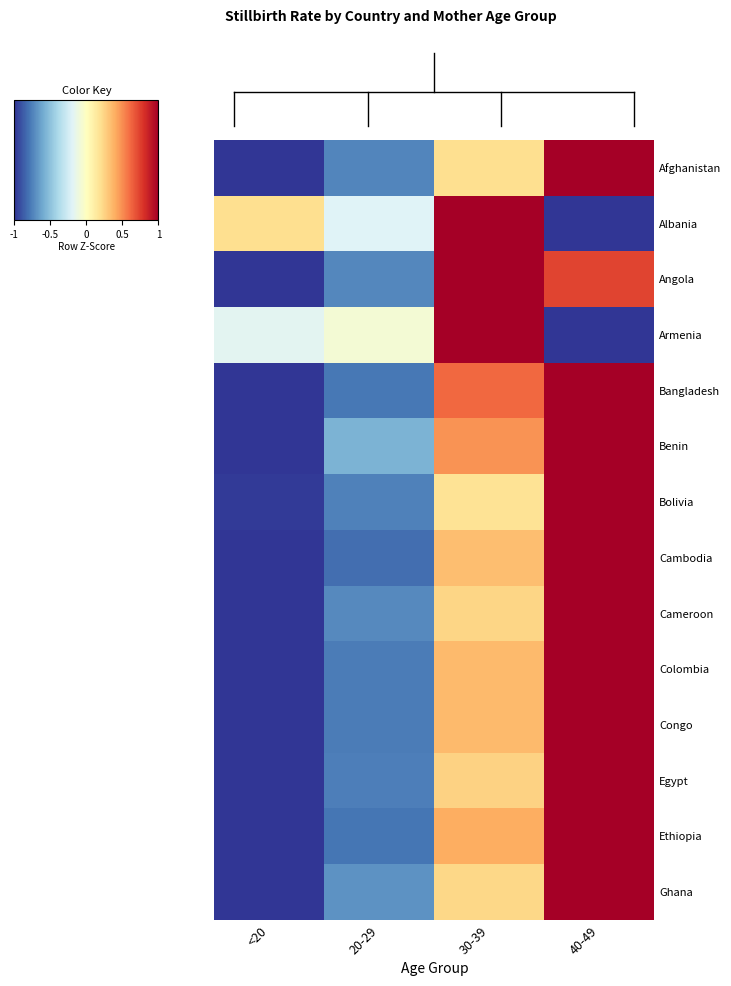

Between 30-39 and <20, which is larger?

30-39